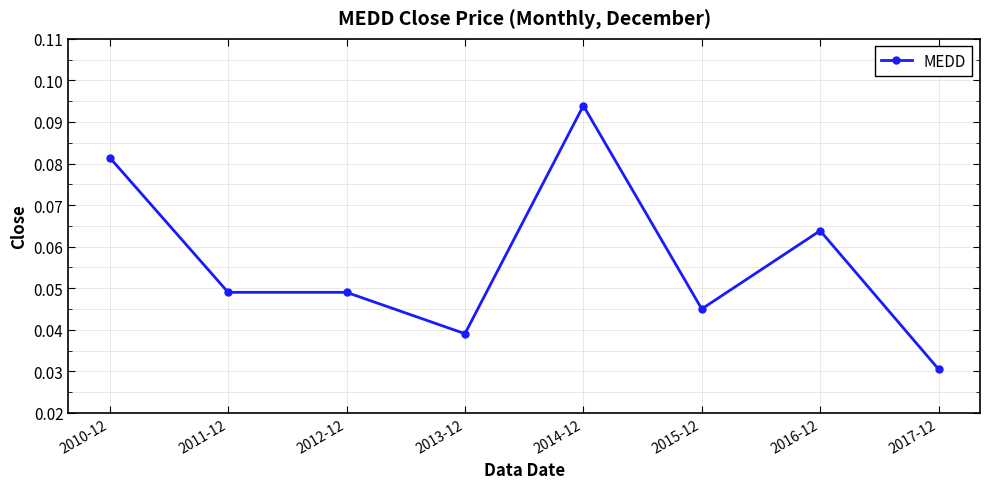

Is it true that the value at 2013-12 is 0.1?

False